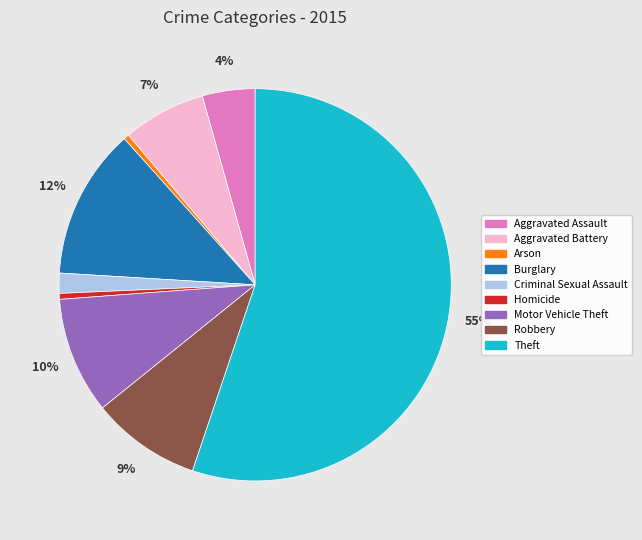

To the nearest percent, what is the average slice percentage?

11%